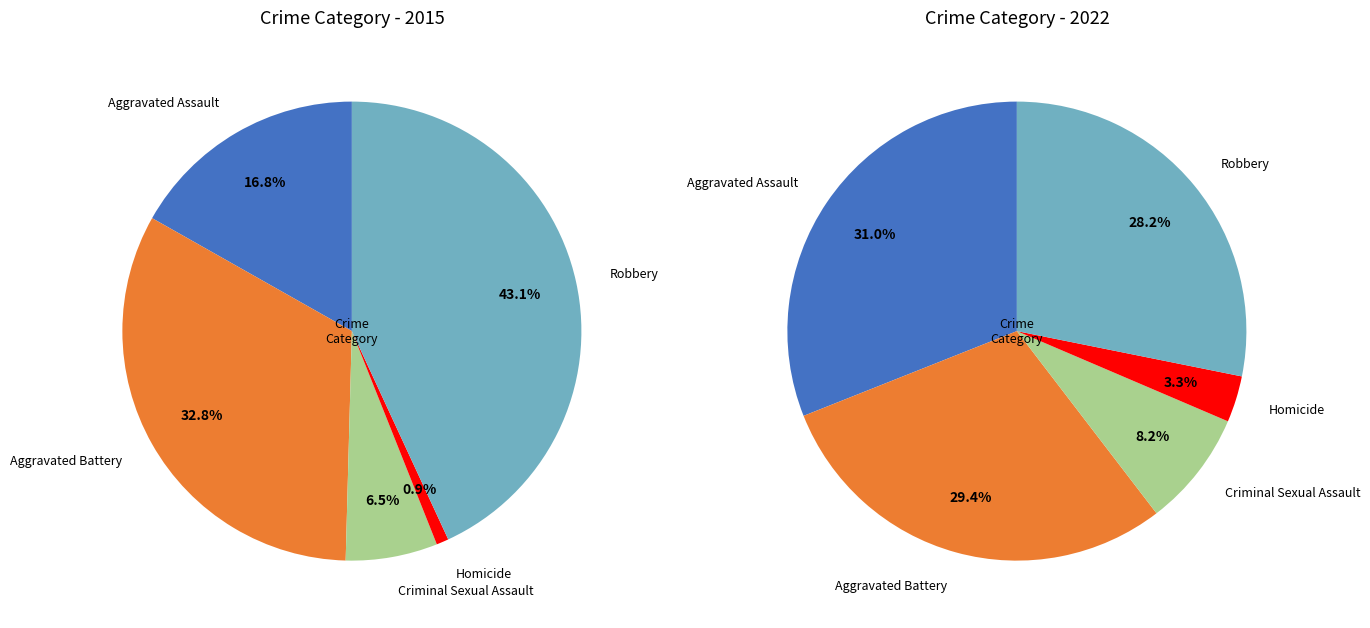

Between Robbery and Criminal Sexual Assault, which is larger?

Robbery